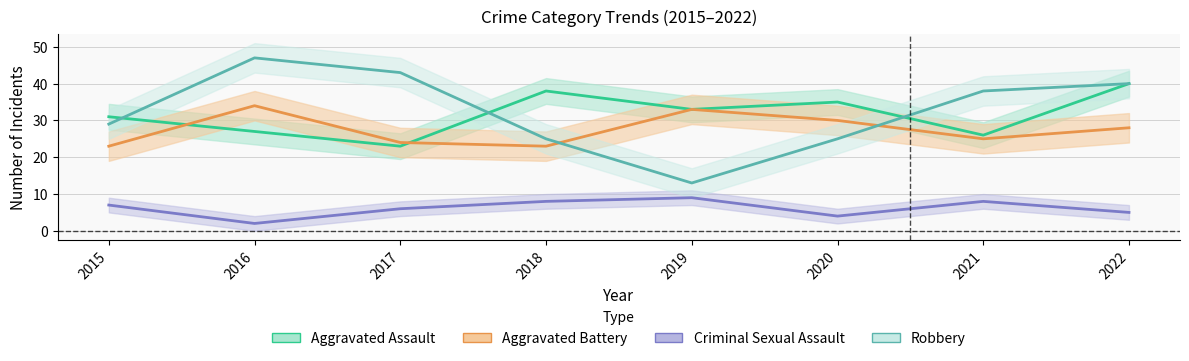

True or false: Robbery and Criminal Sexual Assault intersect in this chart.

False